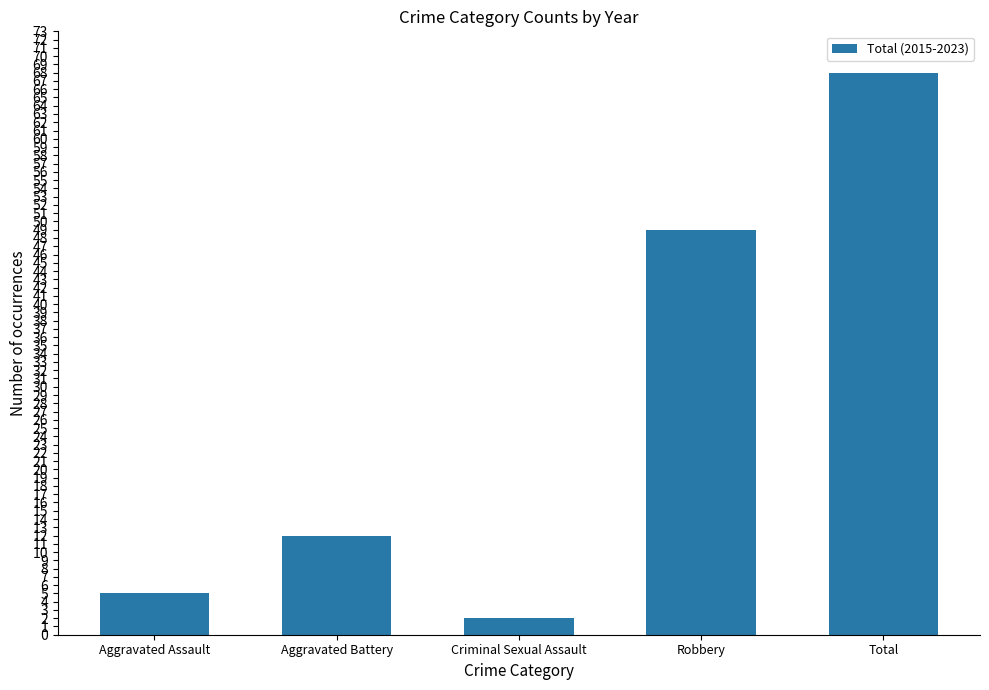

Is it true that the value at Robbery is 69?

False